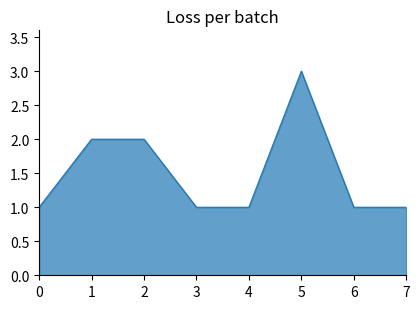

The chart shows a value of 3 at 1. True or false?

False